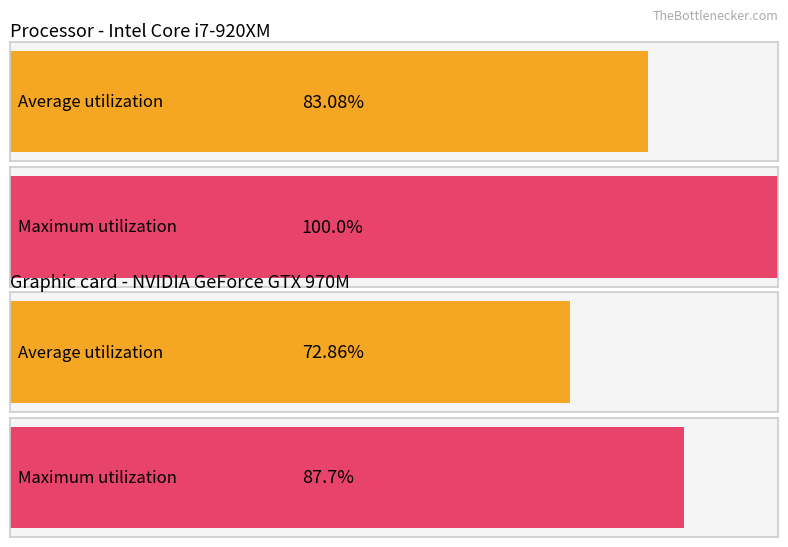

The Average utilization series shows 0.6 at 105/07/26. True or false?

False